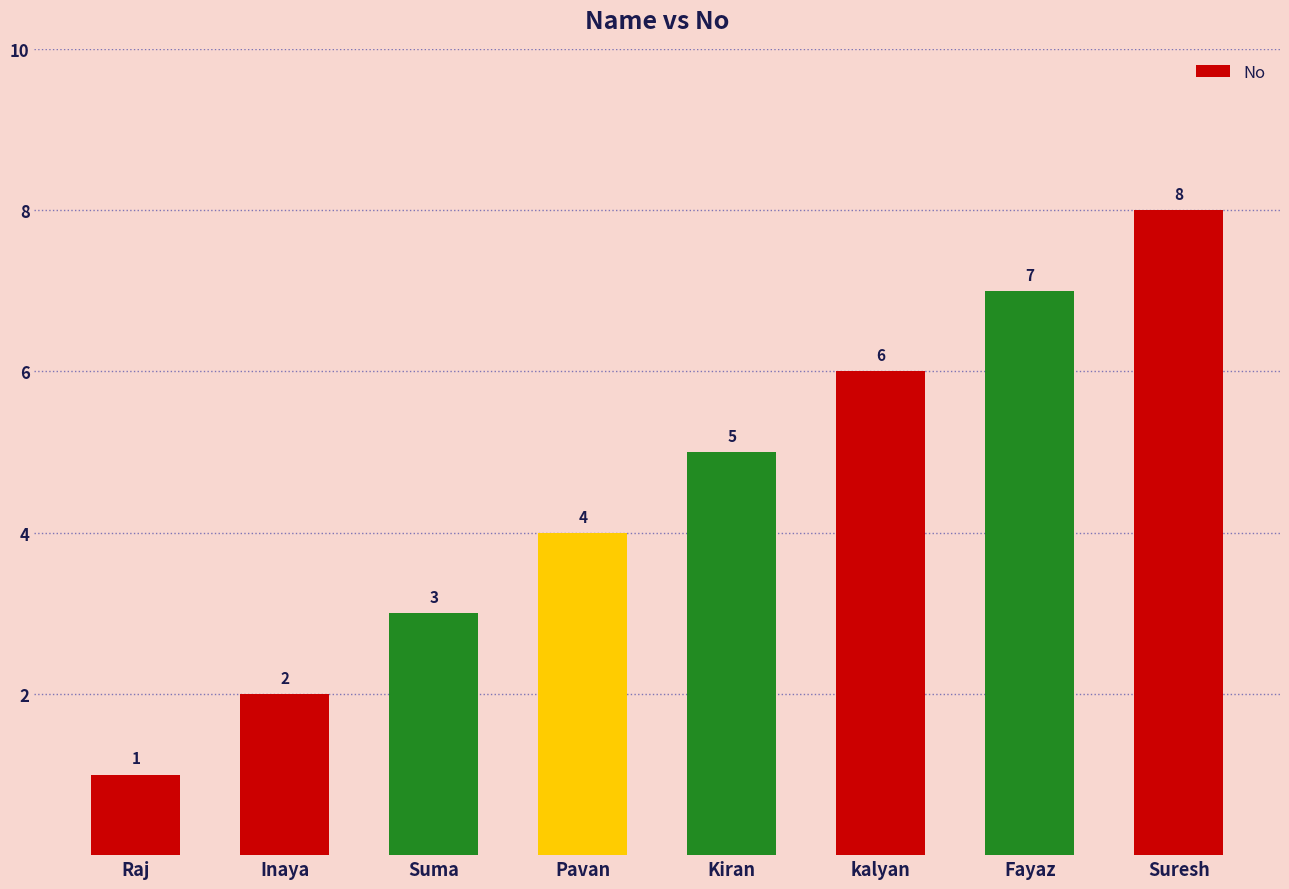

How many categories are shown in the chart?

8